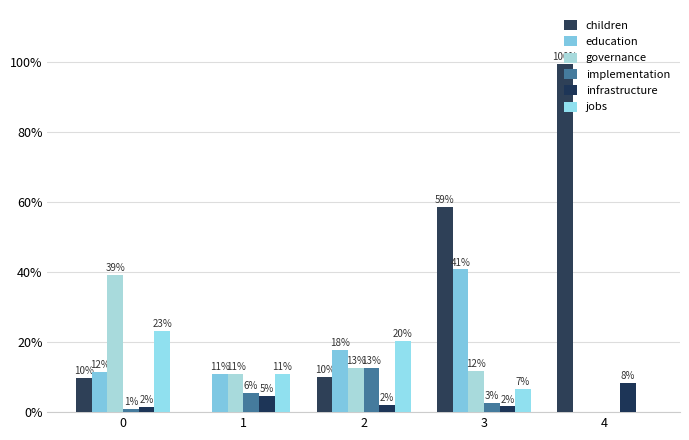

The value of education at 0 is 11.6. True or false?

True